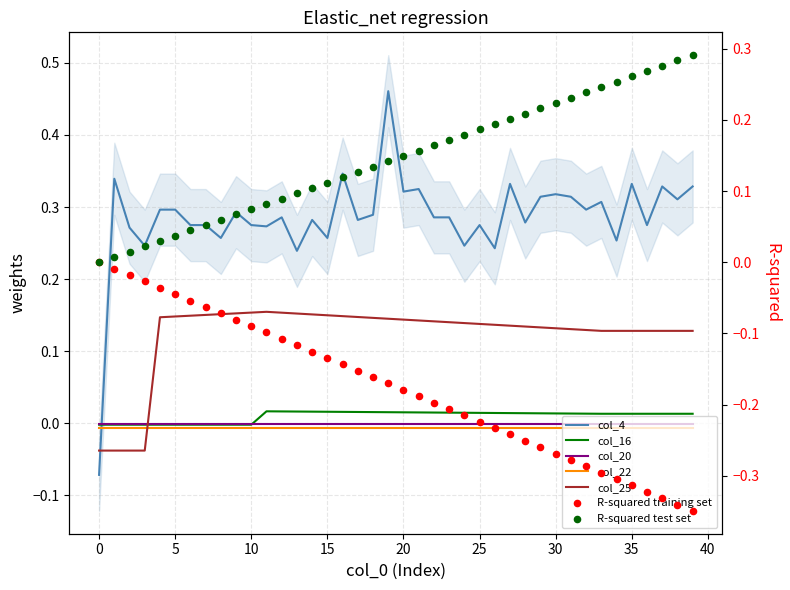

At which category is the sum across all series the highest?

19